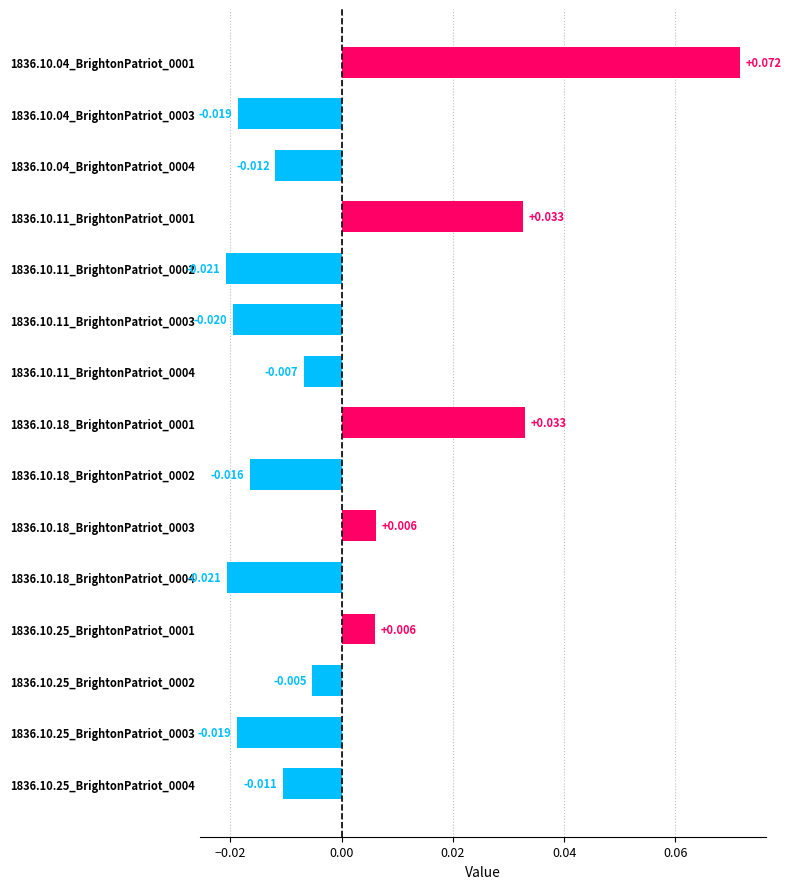

Are the bars horizontal?

Yes